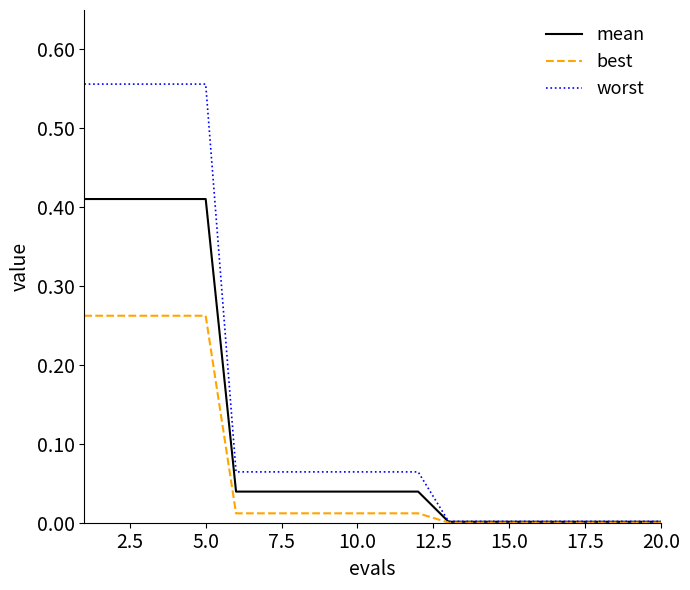

Which series has the widest spread of values?

worst